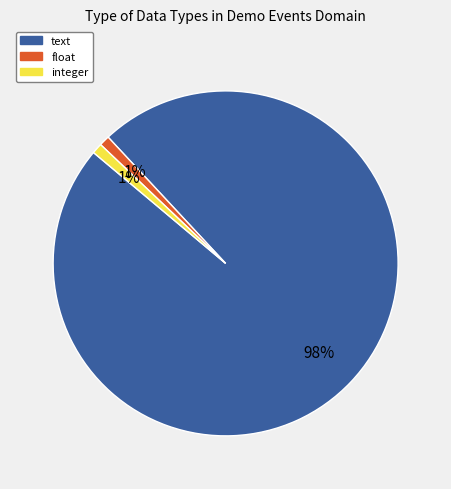

Does any single category account for the majority?

Yes